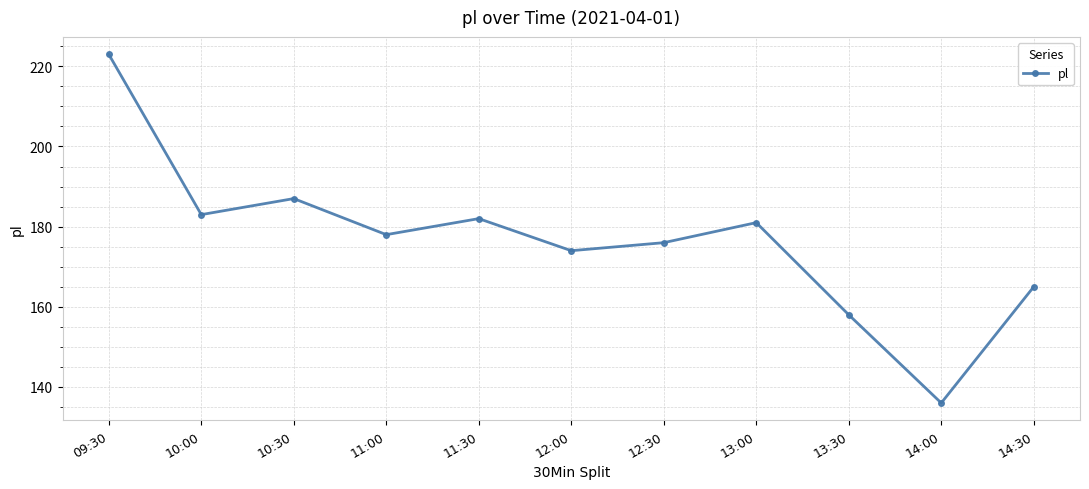

Reading left to right, list all the values displayed in this chart.

09:30=223	10:00=183	10:30=187	11:00=178	11:30=182	12:00=174	12:30=176	13:00=181	13:30=158	14:00=136	14:30=165